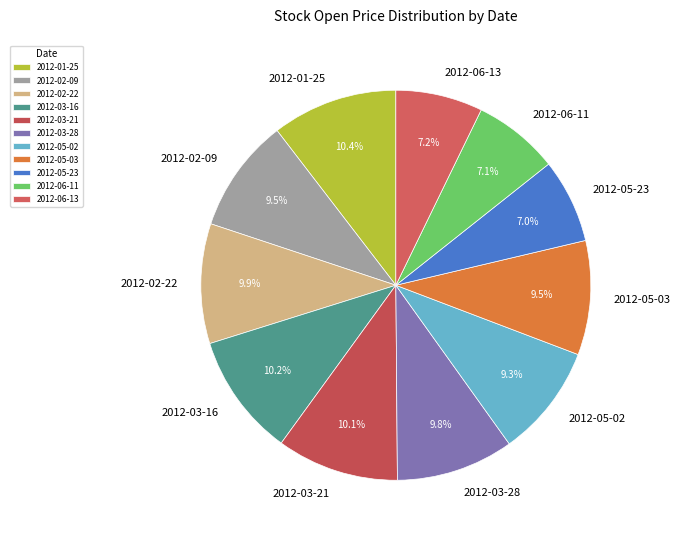

Combined, do 2012-06-13 and 2012-03-16 account for over 50%?

No